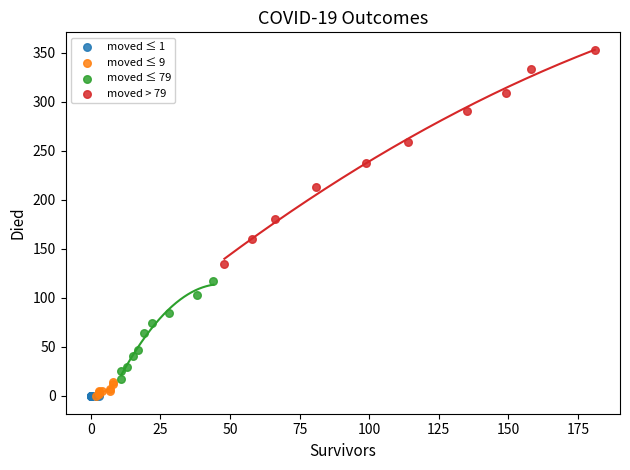

Which series contains the highest Y value?

moved > 79